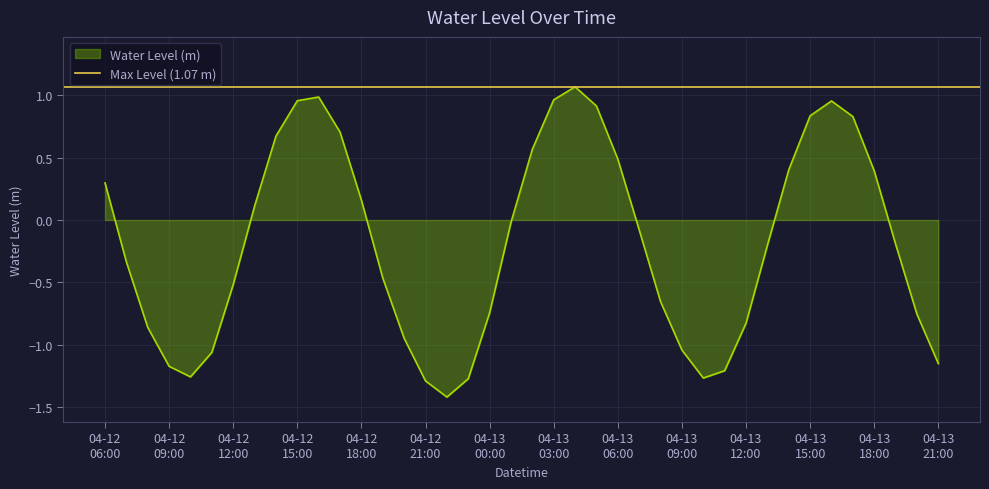

How many distinct data groups are displayed?

1